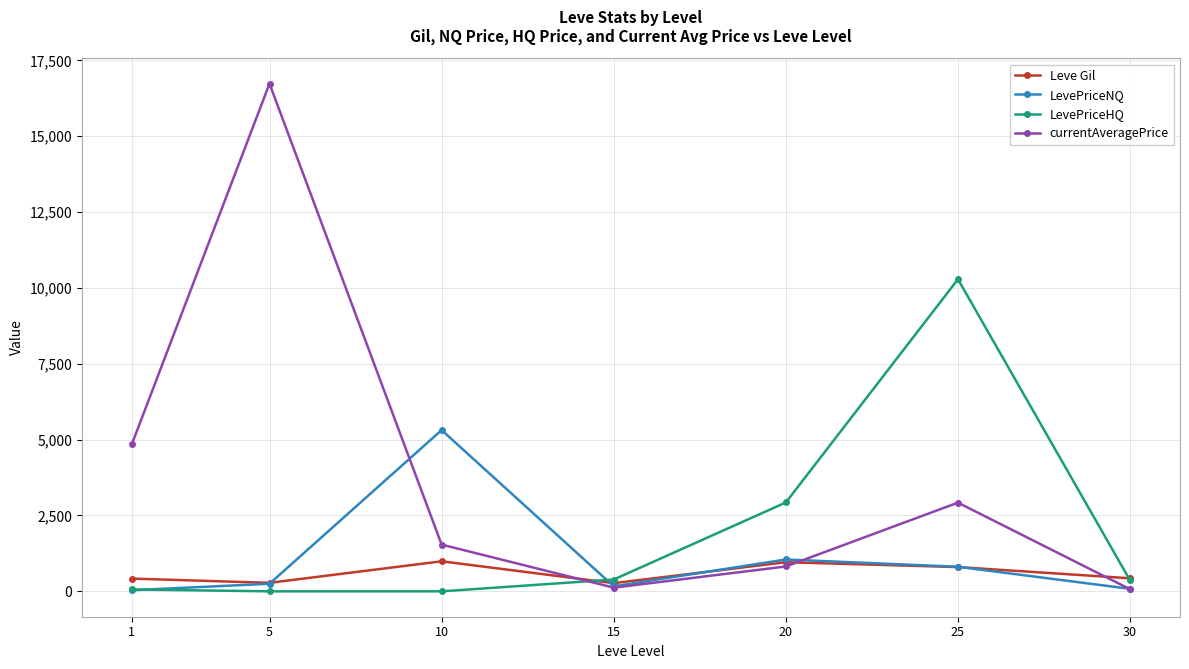

At how many categories does at least one series exceed 10834?

1